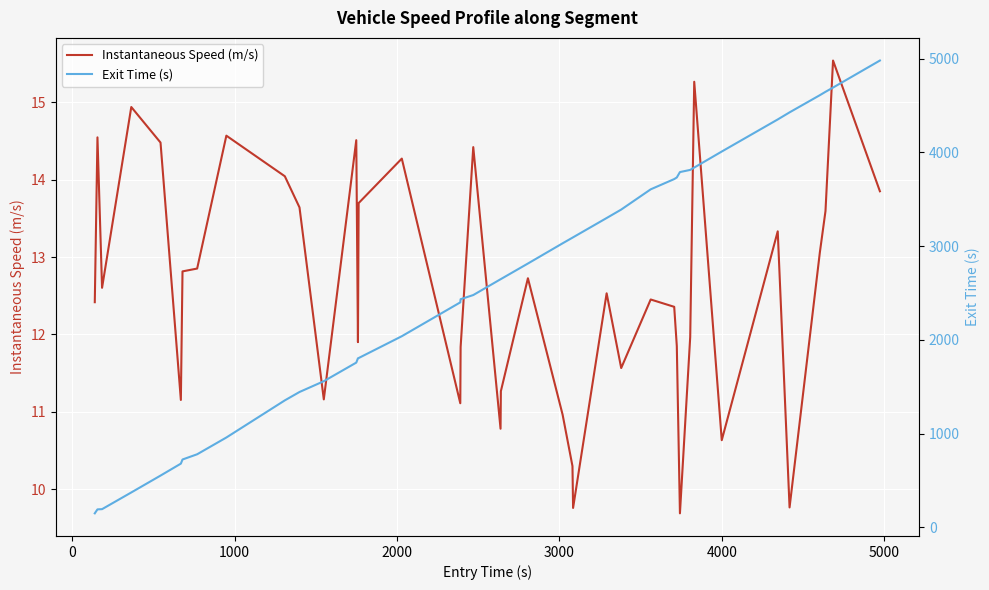

What is the difference between the maximum and minimum values in the Exit Time (s) series?

4831.0